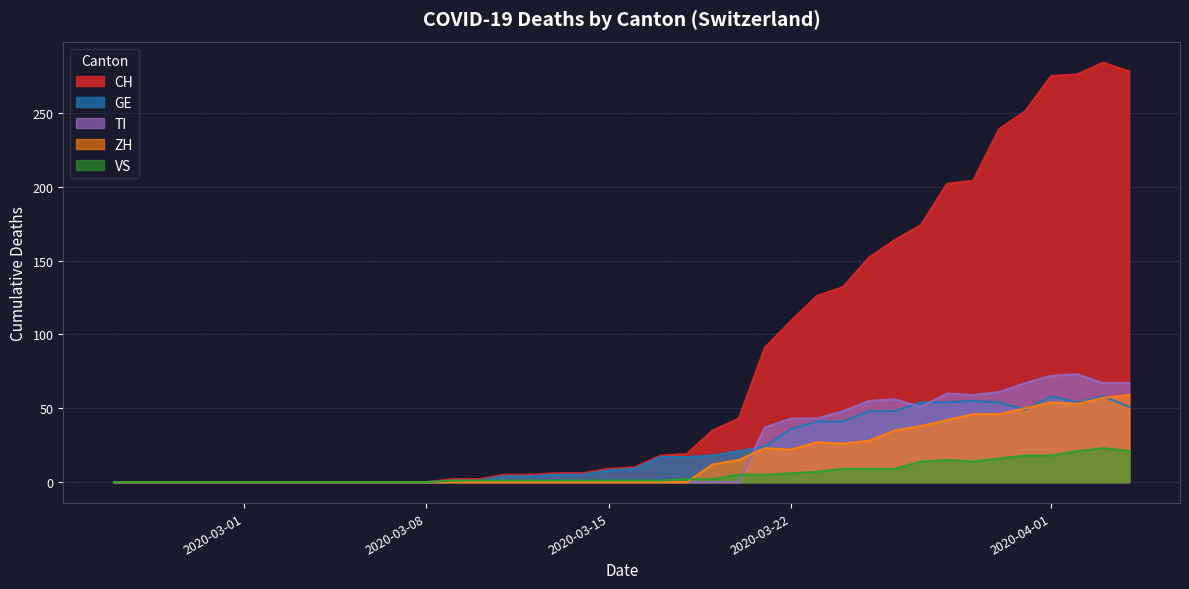

What is the highest value of the VS series?

23